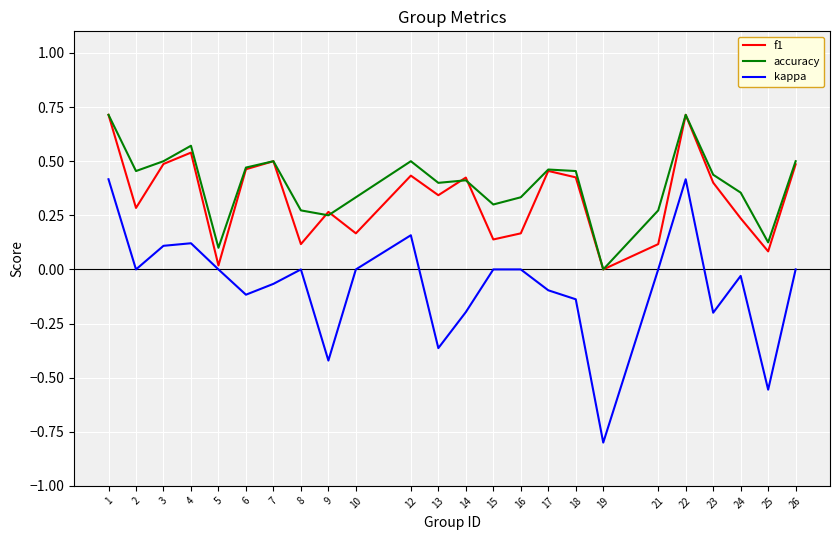

Where is the first local minimum for accuracy?

2